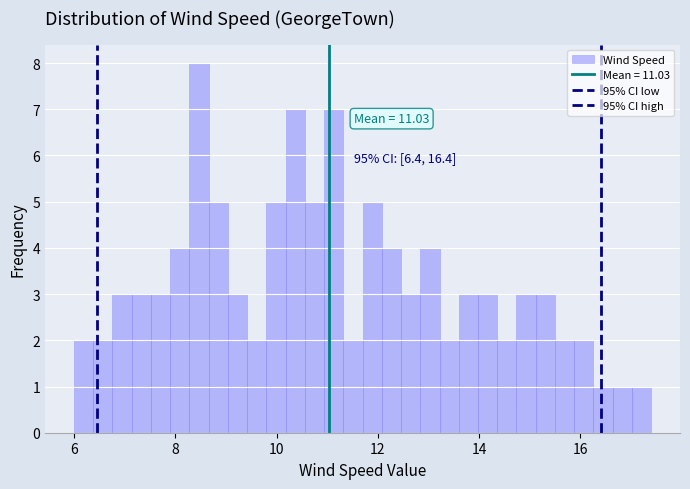

Around what value on the x-axis is the tallest bar? Give the approximate position of its centre, as read against the axis.

8.4